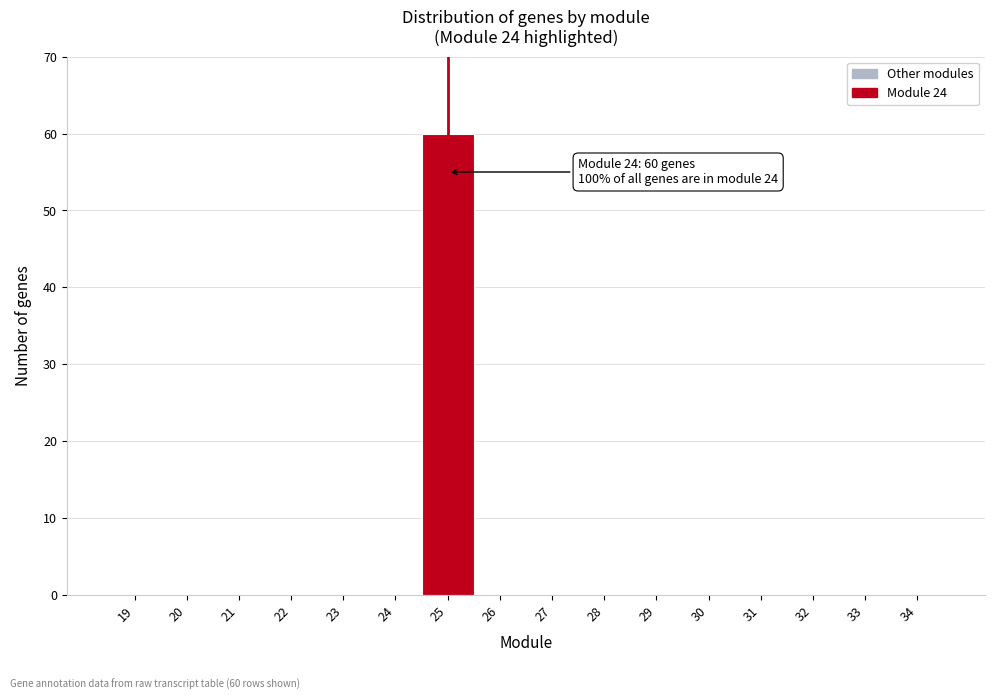

Reading right to left, extract all data points from this chart.

34=0	33=0	32=0	31=0	30=0	29=0	28=0	27=0	26=0	25=60	24=0	23=0	22=0	21=0	20=0	19=0